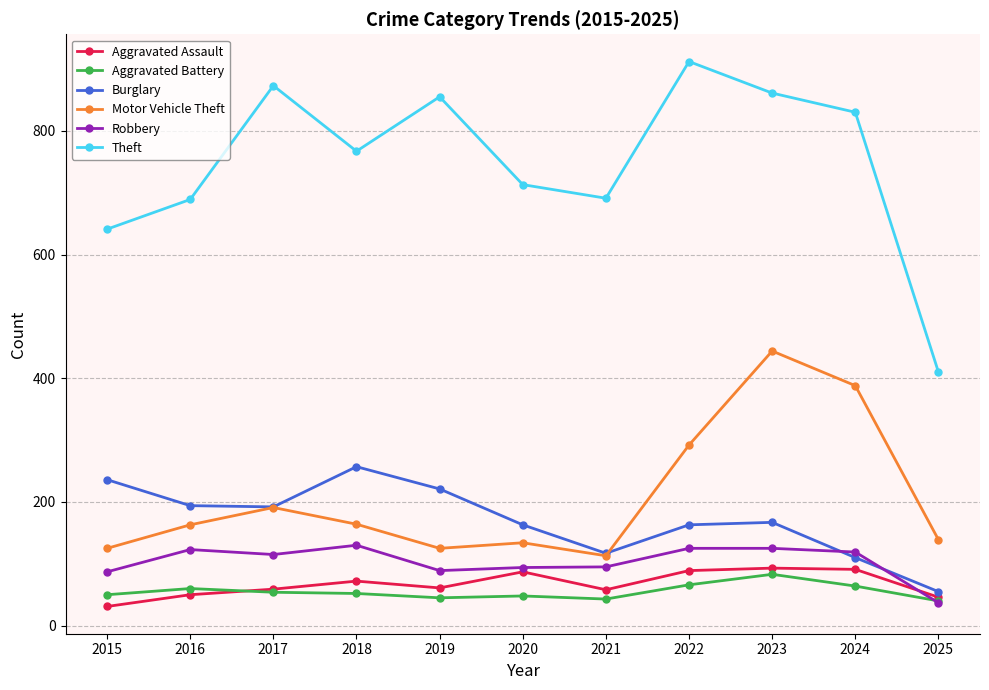

At which label is Motor Vehicle Theft closest to 278?

2022